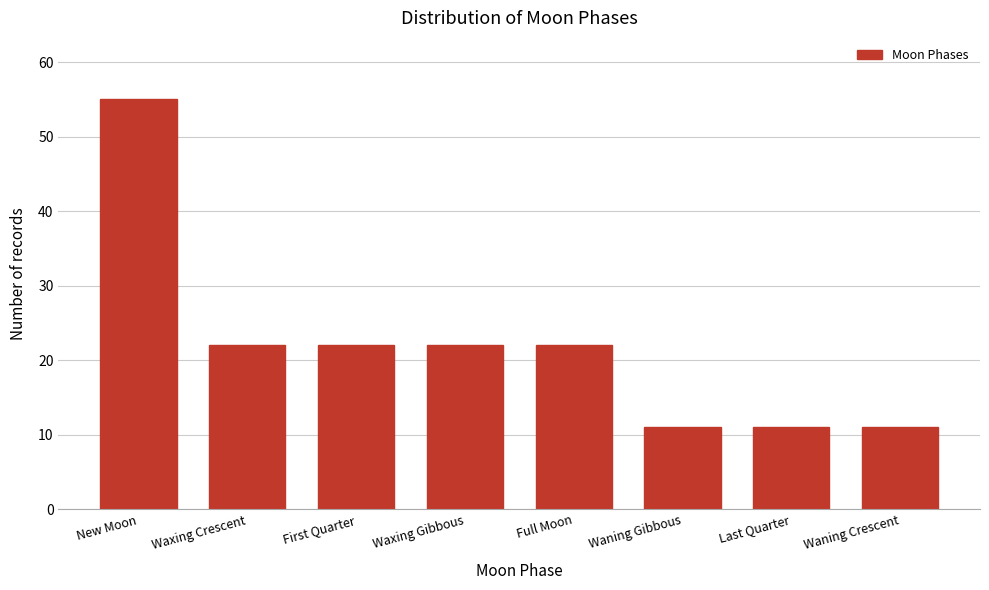

Reading left to right, transcribe all the data shown in this chart.

55	22	22	22	22	11	11	11